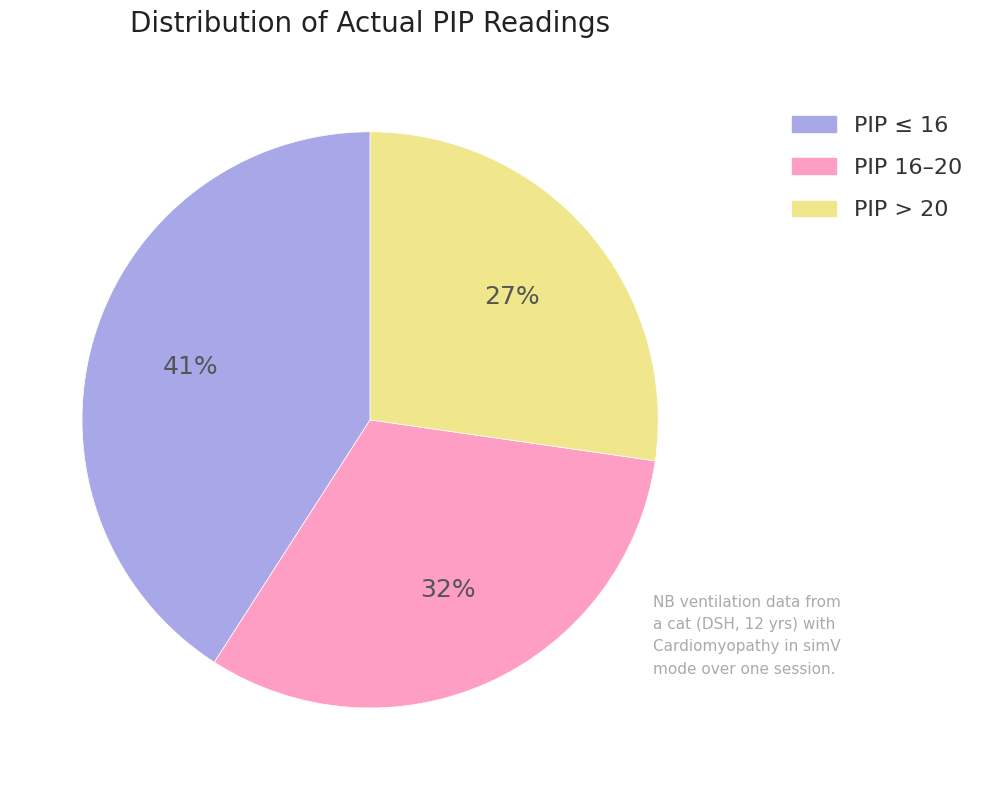

Does any single category account for the majority?

No